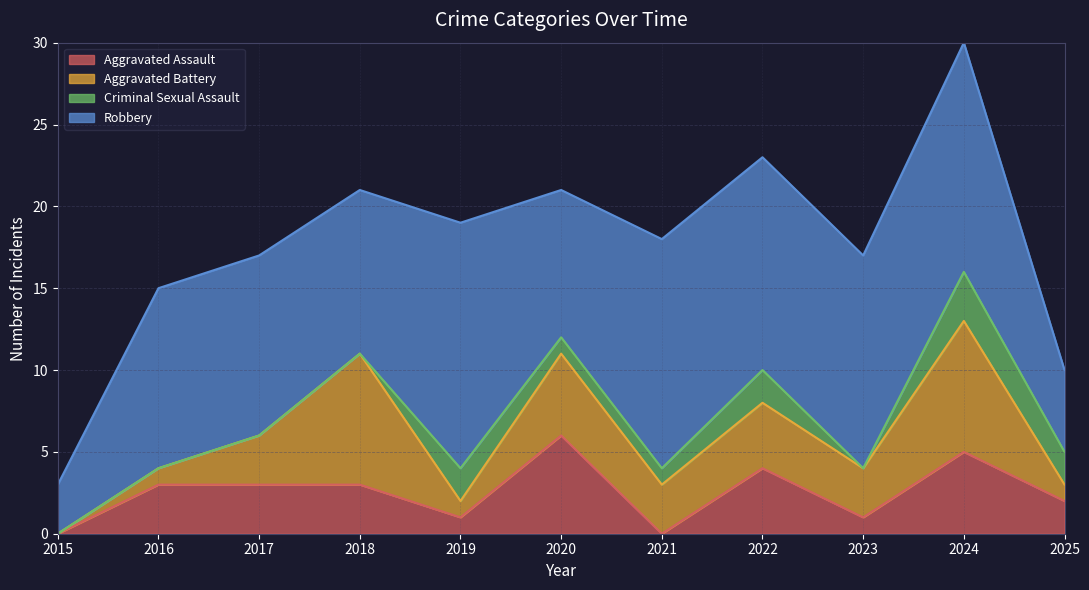

Reading left to right, extract all data points from this chart.

Aggravated Assault: 2015=0	2016=3	2017=3	2018=3	2019=1	2020=6	2021=0	2022=4	2023=1	2024=5	2025=2
Aggravated Battery: 2015=0	2016=1	2017=3	2018=8	2019=1	2020=5	2021=3	2022=4	2023=3	2024=8	2025=1
Criminal Sexual Assault: 2015=0	2016=0	2017=0	2018=0	2019=2	2020=1	2021=1	2022=2	2023=0	2024=3	2025=2
Robbery: 2015=3	2016=11	2017=11	2018=10	2019=15	2020=9	2021=14	2022=13	2023=13	2024=14	2025=5